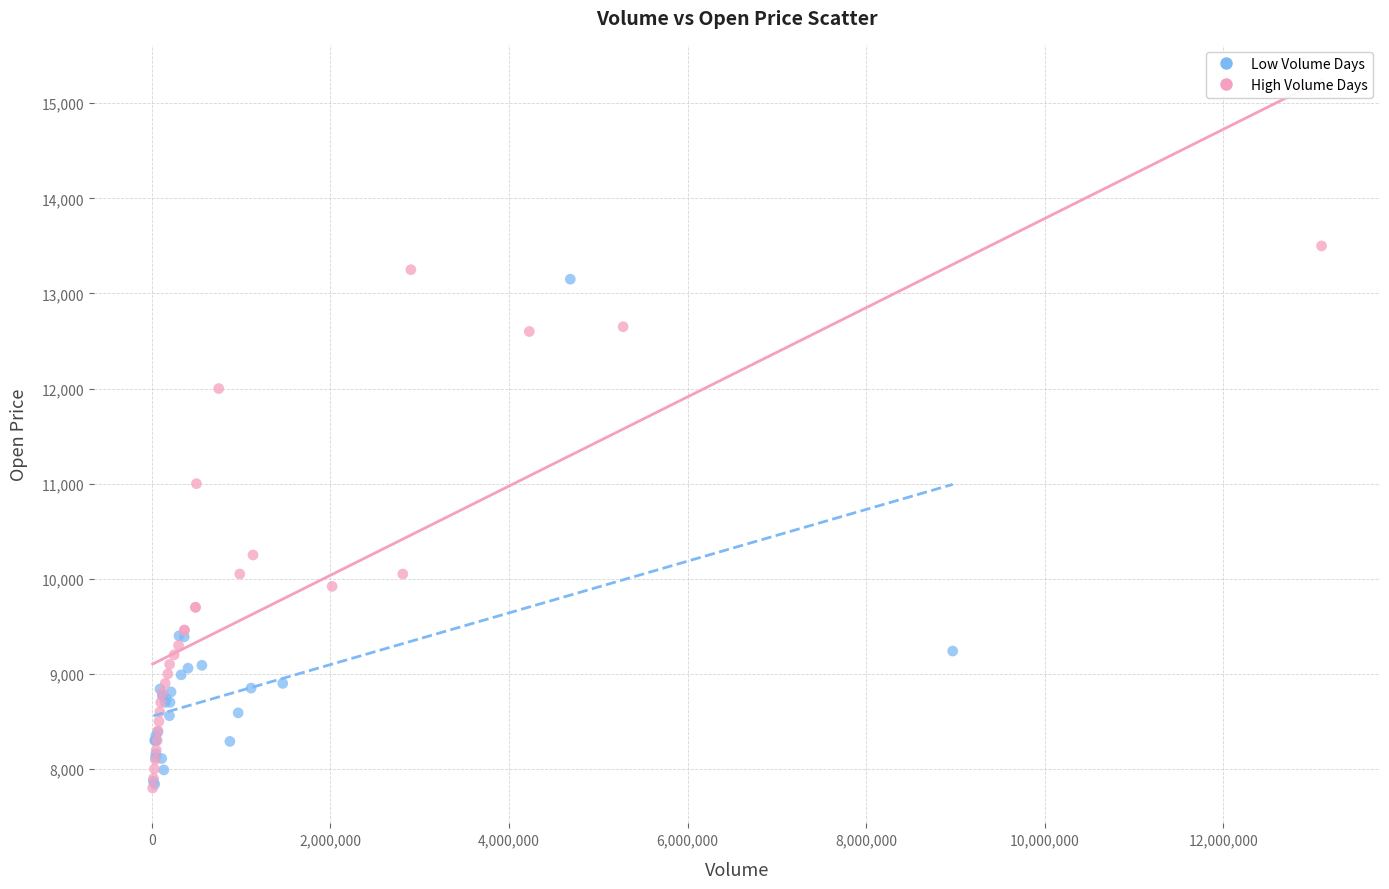

Which series reaches the maximum Y coordinate?

High Volume Days